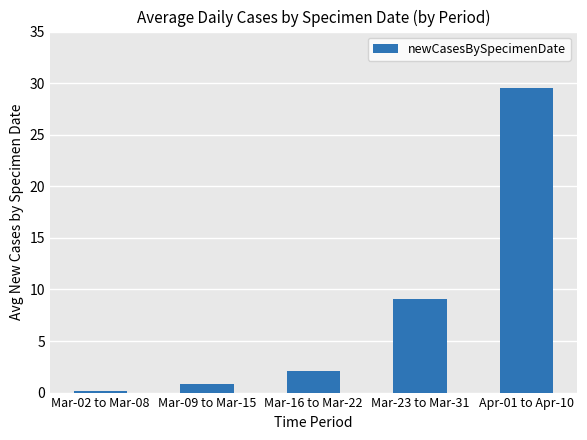

Are the bars horizontal?

No